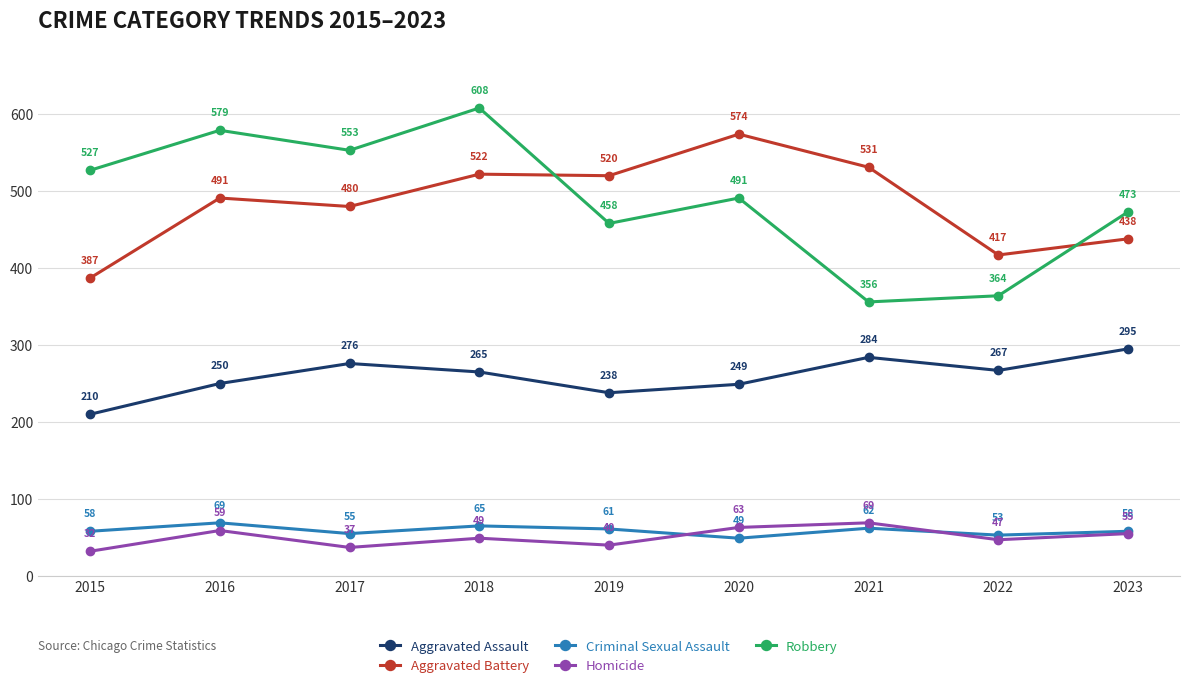

Which series has the largest range (max minus min)?

Robbery